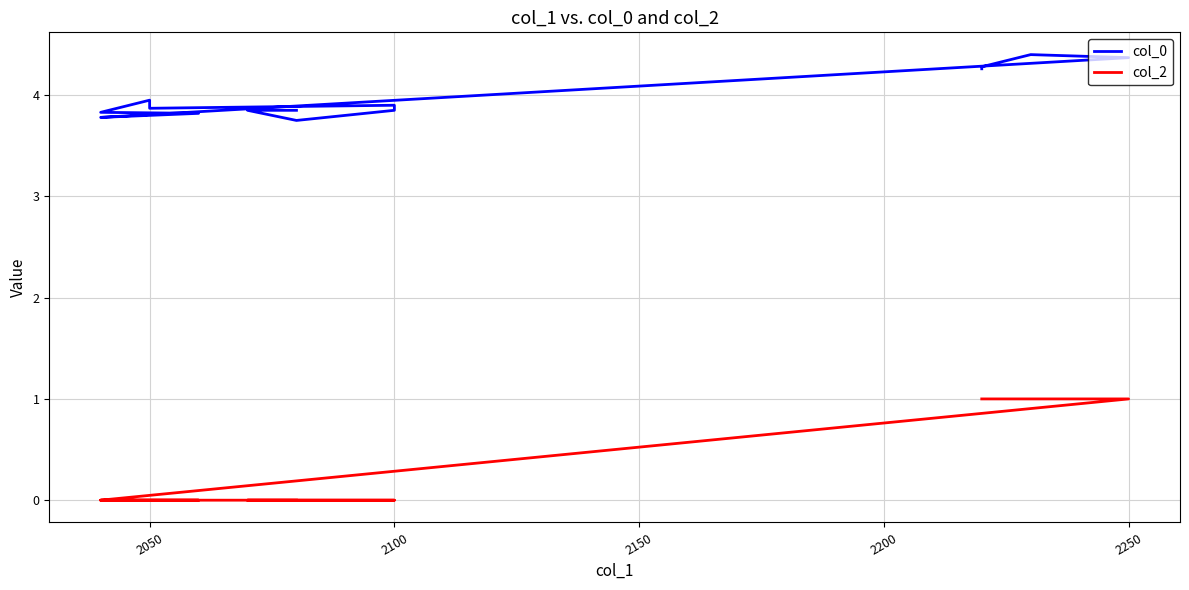

Does the chart display data point markers on the line(s)?

No